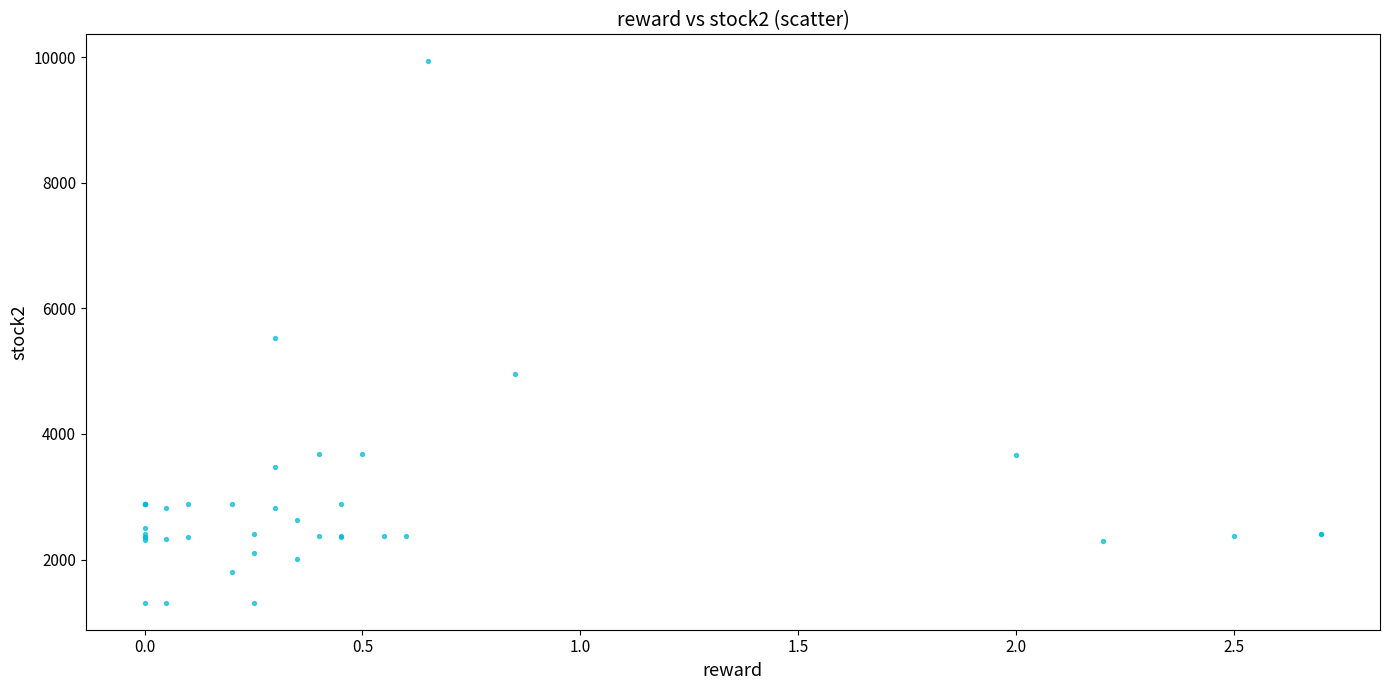

What Y value in the scatter plot is closest to 5623?

5522